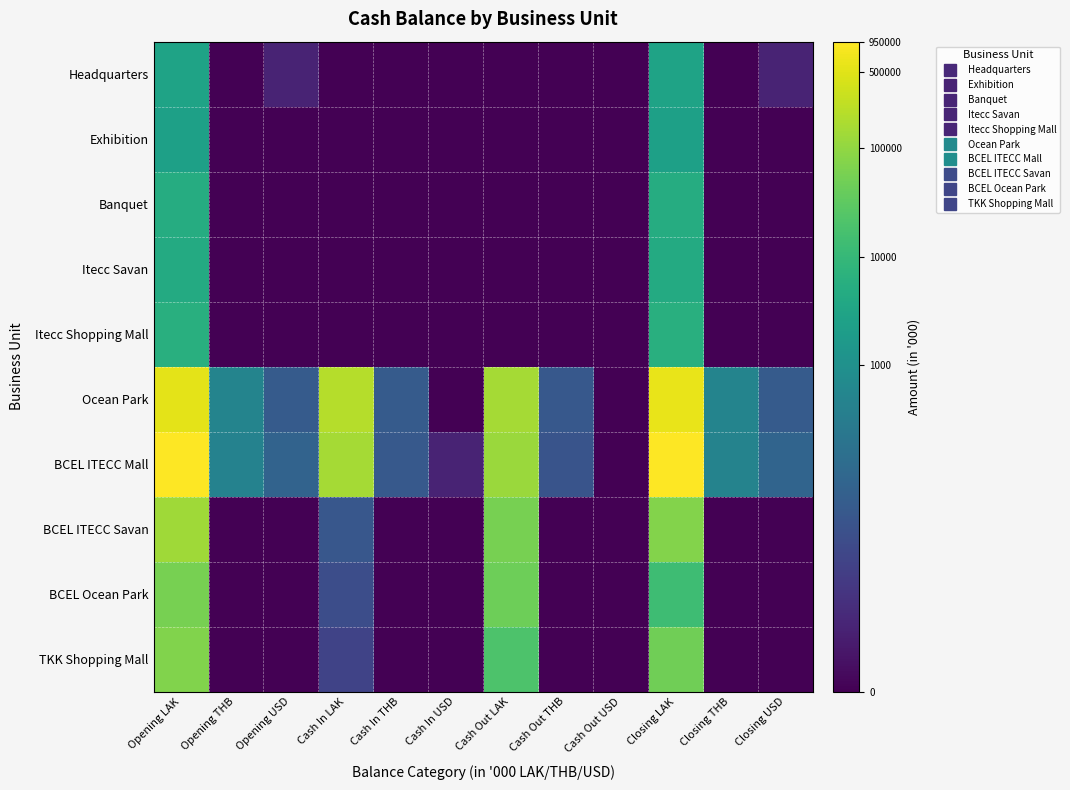

Reading left to right, list all the values displayed in this chart.

Headquarters: Opening LAK=8.0	Opening THB=0.0	Opening USD=1.4	Cash In LAK=0.0	Cash In THB=0.0	Cash In USD=0.0	Cash Out LAK=0.0	Cash Out THB=0.0	Cash Out USD=0.0	Closing LAK=8.0	Closing THB=0.0	Closing USD=1.4
Exhibition: Opening LAK=7.8	Opening THB=0.0	Opening USD=0.0	Cash In LAK=0.0	Cash In THB=0.0	Cash In USD=0.0	Cash Out LAK=0.0	Cash Out THB=0.0	Cash Out USD=0.0	Closing LAK=7.8	Closing THB=0.0	Closing USD=0.0
Banquet: Opening LAK=8.5	Opening THB=0.0	Opening USD=0.0	Cash In LAK=0.0	Cash In THB=0.0	Cash In USD=0.0	Cash Out LAK=0.0	Cash Out THB=0.0	Cash Out USD=0.0	Closing LAK=8.5	Closing THB=0.0	Closing USD=0.0
Itecc Savan: Opening LAK=8.4	Opening THB=0.0	Opening USD=0.0	Cash In LAK=0.0	Cash In THB=0.0	Cash In USD=0.0	Cash Out LAK=0.0	Cash Out THB=0.0	Cash Out USD=0.0	Closing LAK=8.4	Closing THB=0.0	Closing USD=0.0
Itecc Shopping Mall: Opening LAK=8.7	Opening THB=0.0	Opening USD=0.0	Cash In LAK=0.0	Cash In THB=0.0	Cash In USD=0.0	Cash Out LAK=0.0	Cash Out THB=0.0	Cash Out USD=0.0	Closing LAK=8.7	Closing THB=0.0	Closing USD=0.0
Ocean Park: Opening LAK=13.2	Opening THB=6.2	Opening USD=3.9	Cash In LAK=12.2	Cash In THB=3.9	Cash In USD=0.0	Cash Out LAK=11.9	Cash Out THB=3.8	Cash Out USD=0.0	Closing LAK=13.3	Closing THB=6.2	Closing USD=3.9
BCEL ITECC Mall: Opening LAK=13.7	Opening THB=6.1	Opening USD=4.4	Cash In LAK=11.9	Cash In THB=3.8	Cash In USD=1.4	Cash Out LAK=11.7	Cash Out THB=3.6	Cash Out USD=0.0	Closing LAK=13.8	Closing THB=6.1	Closing USD=4.4
BCEL ITECC Savan: Opening LAK=11.8	Opening THB=0.0	Opening USD=0.0	Cash In LAK=3.7	Cash In THB=0.0	Cash In USD=0.0	Cash Out LAK=10.9	Cash Out THB=0.0	Cash Out USD=0.0	Closing LAK=11.2	Closing THB=0.0	Closing USD=0.0
BCEL Ocean Park: Opening LAK=11.0	Opening THB=0.0	Opening USD=0.0	Cash In LAK=3.3	Cash In THB=0.0	Cash In USD=0.0	Cash Out LAK=10.7	Cash Out THB=0.0	Cash Out USD=0.0	Closing LAK=9.5	Closing THB=0.0	Closing USD=0.0
TKK Shopping Mall: Opening LAK=11.1	Opening THB=0.0	Opening USD=0.0	Cash In LAK=2.8	Cash In THB=0.0	Cash In USD=0.0	Cash Out LAK=9.9	Cash Out THB=0.0	Cash Out USD=0.0	Closing LAK=10.8	Closing THB=0.0	Closing USD=0.0